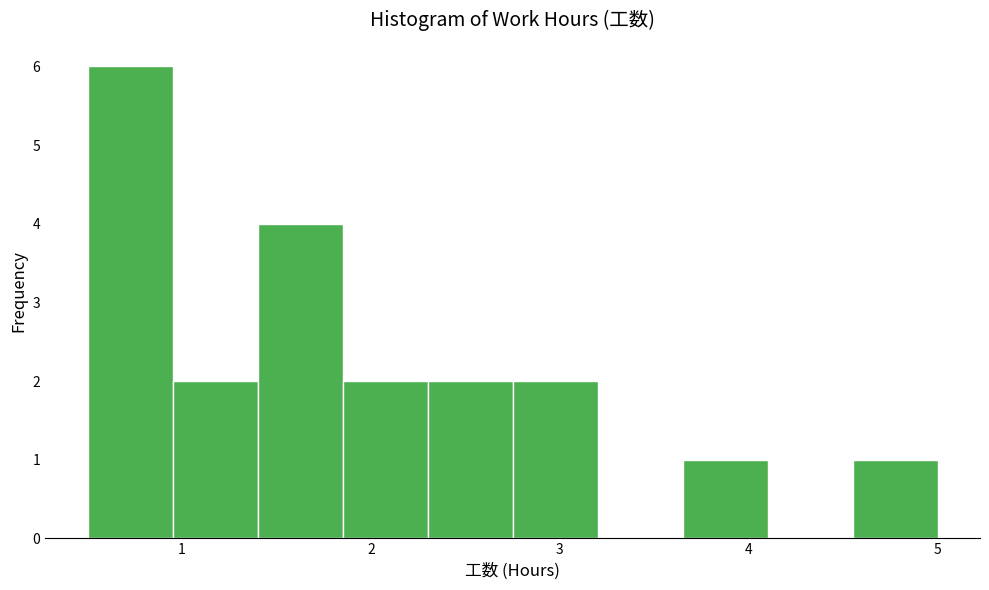

How tall is the bar that spans 1.40 to 1.85 on the x-axis? Neither the bar edges nor the heights are printed on the chart, so give them approximately, as read against the axes.

4